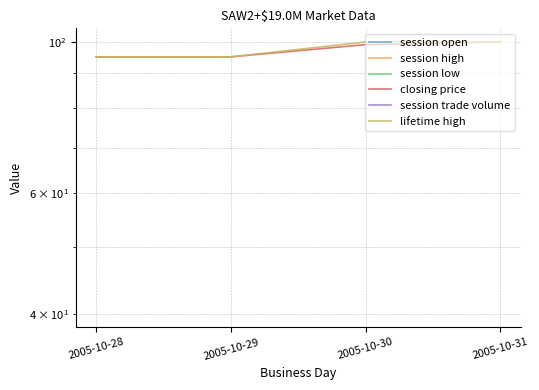

List the series in order of their peak value, lowest first.

session trade volume, session open, session low, session high, closing price, lifetime high